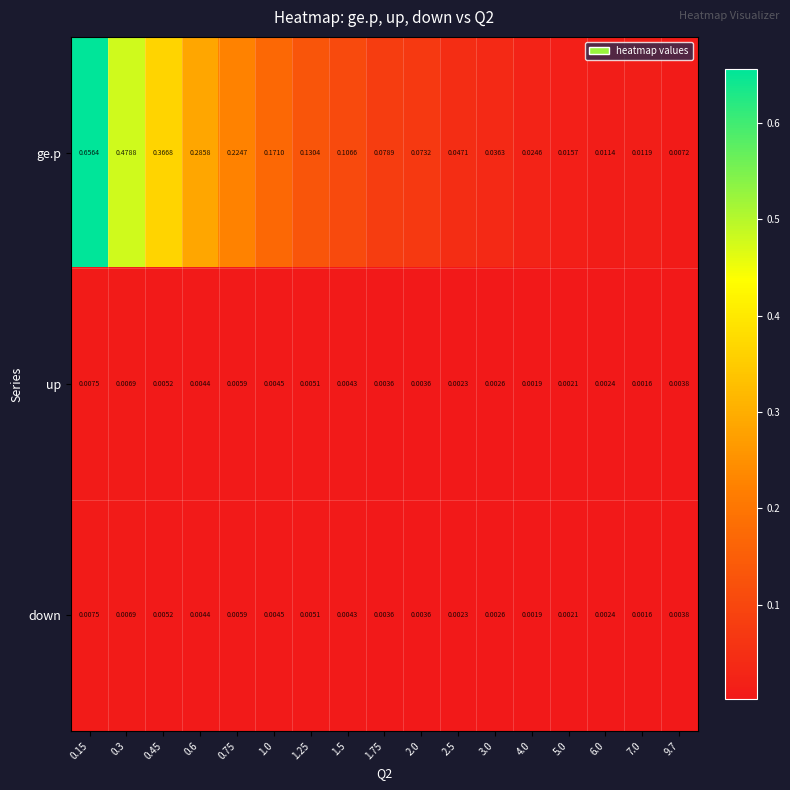

Which series has the largest range (max minus min)?

ge.p